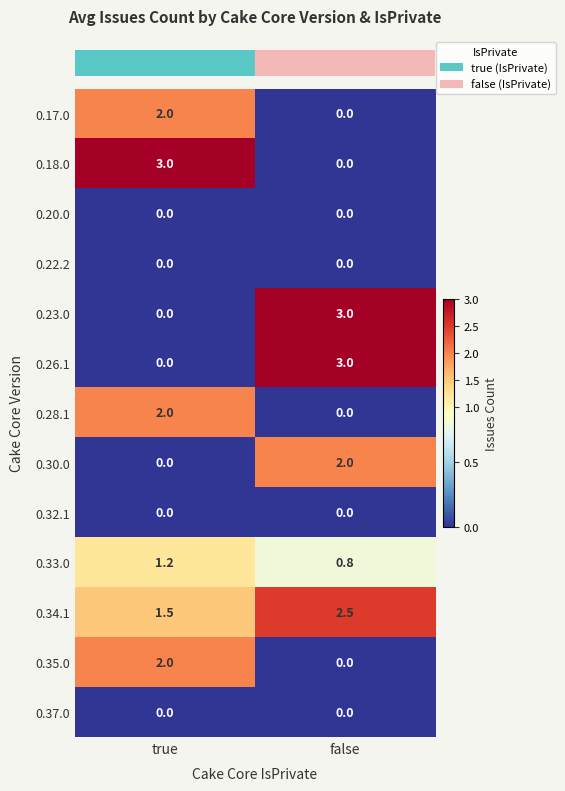

At which category is the sum across all series the highest?

true